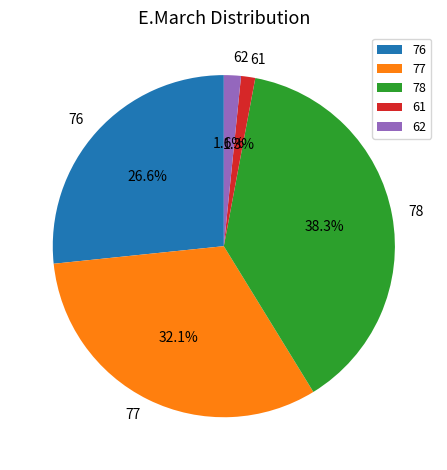

To the nearest percent, what is the average slice percentage?

20%